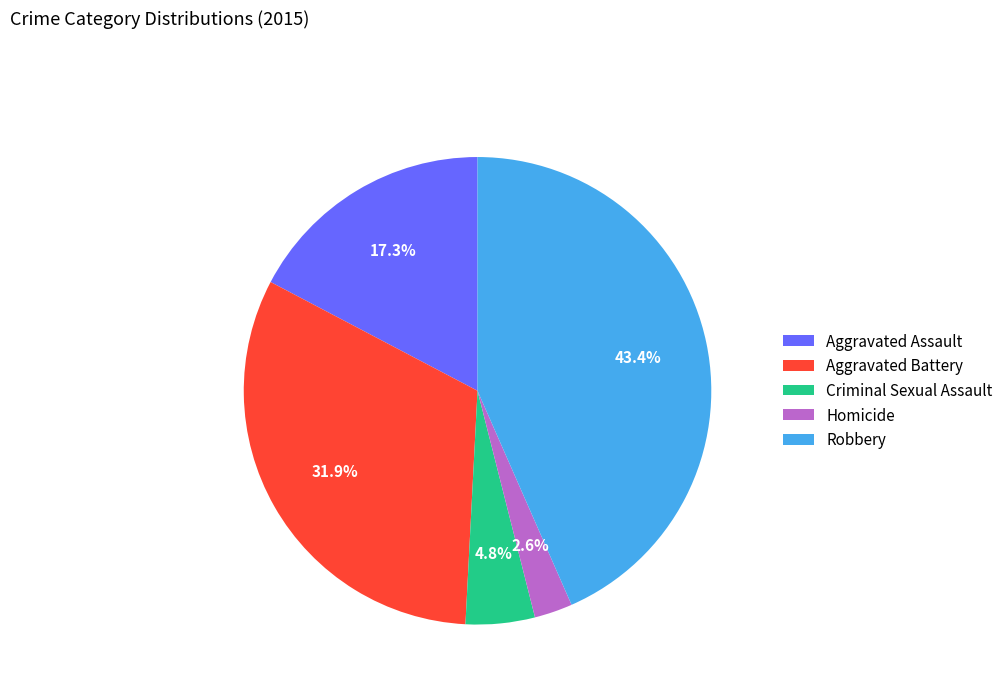

Does any single category account for the majority?

No